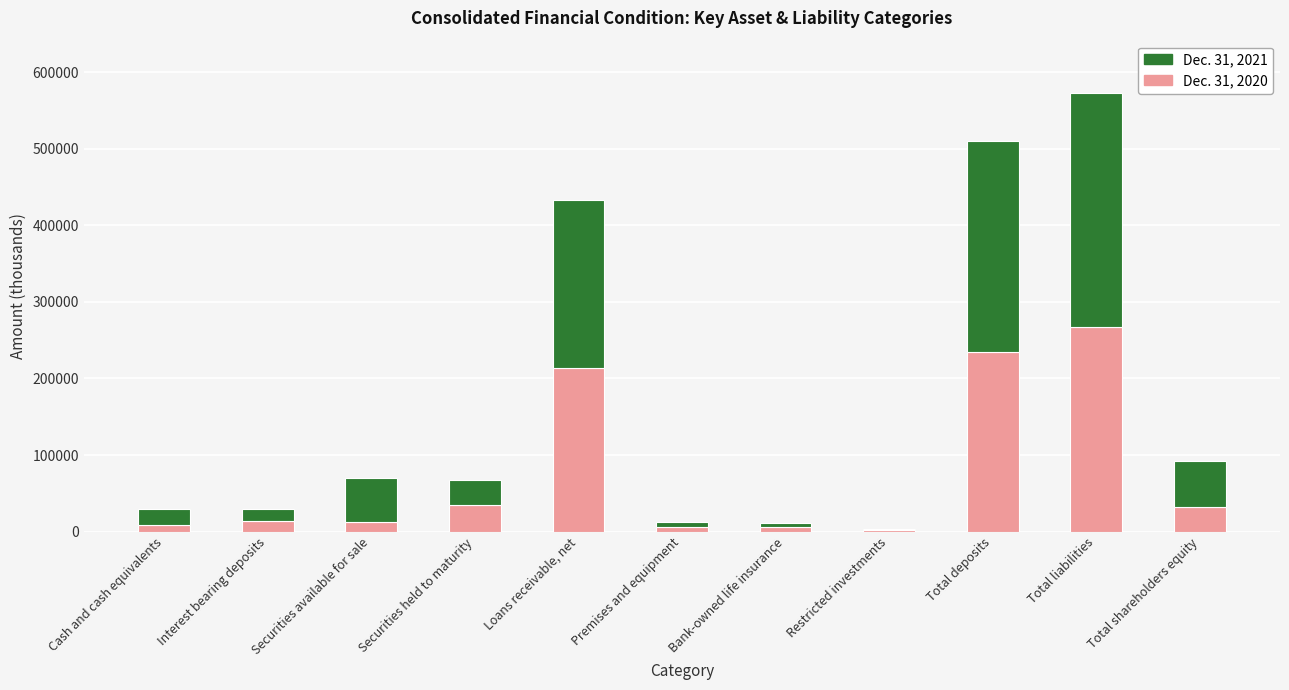

Which category has the highest value in the Dec. 31, 2020 series?

Total liabilities